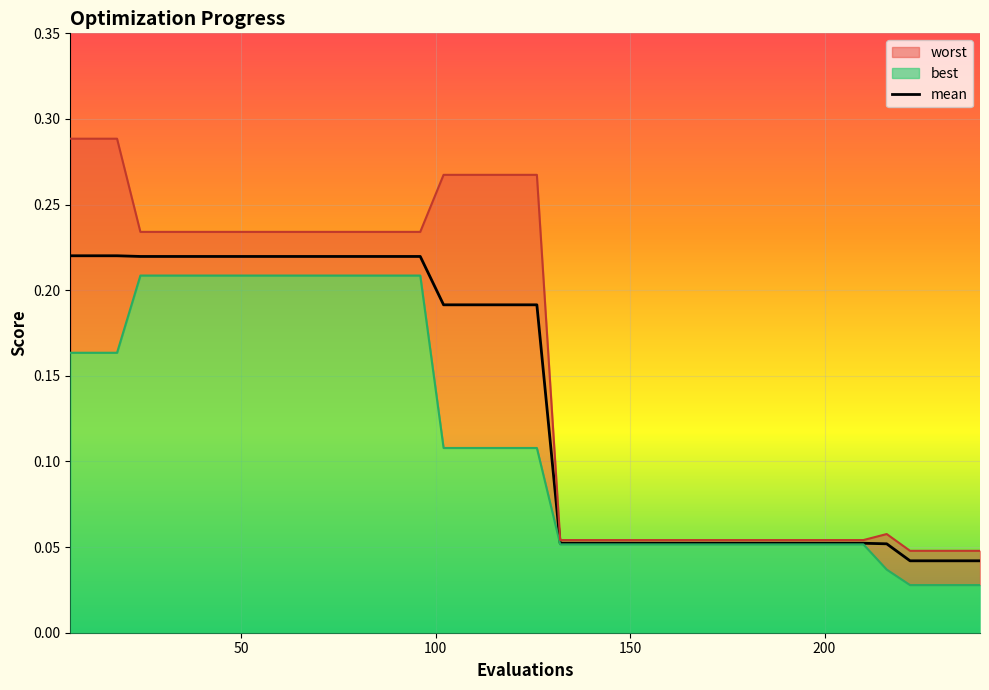

What is the difference between the maximum and second lowest values?

0.2